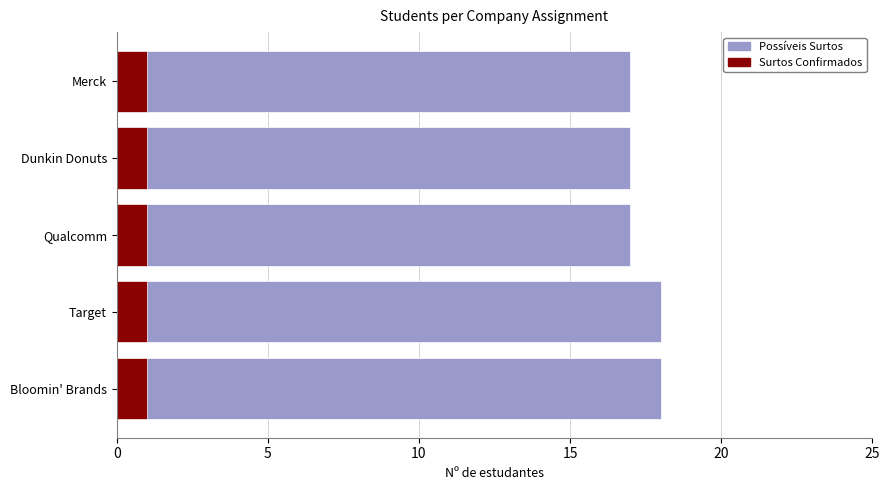

True or false: Possíveis Surtos has a value of 18.0 at Target.

True